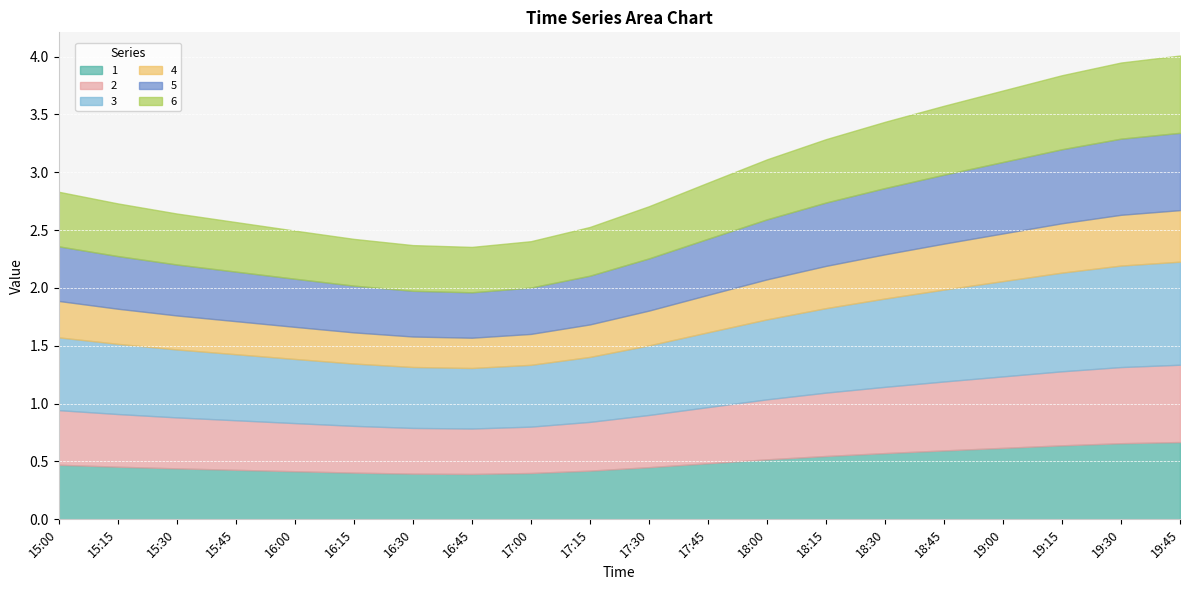

What is the smallest value displayed?

0.3